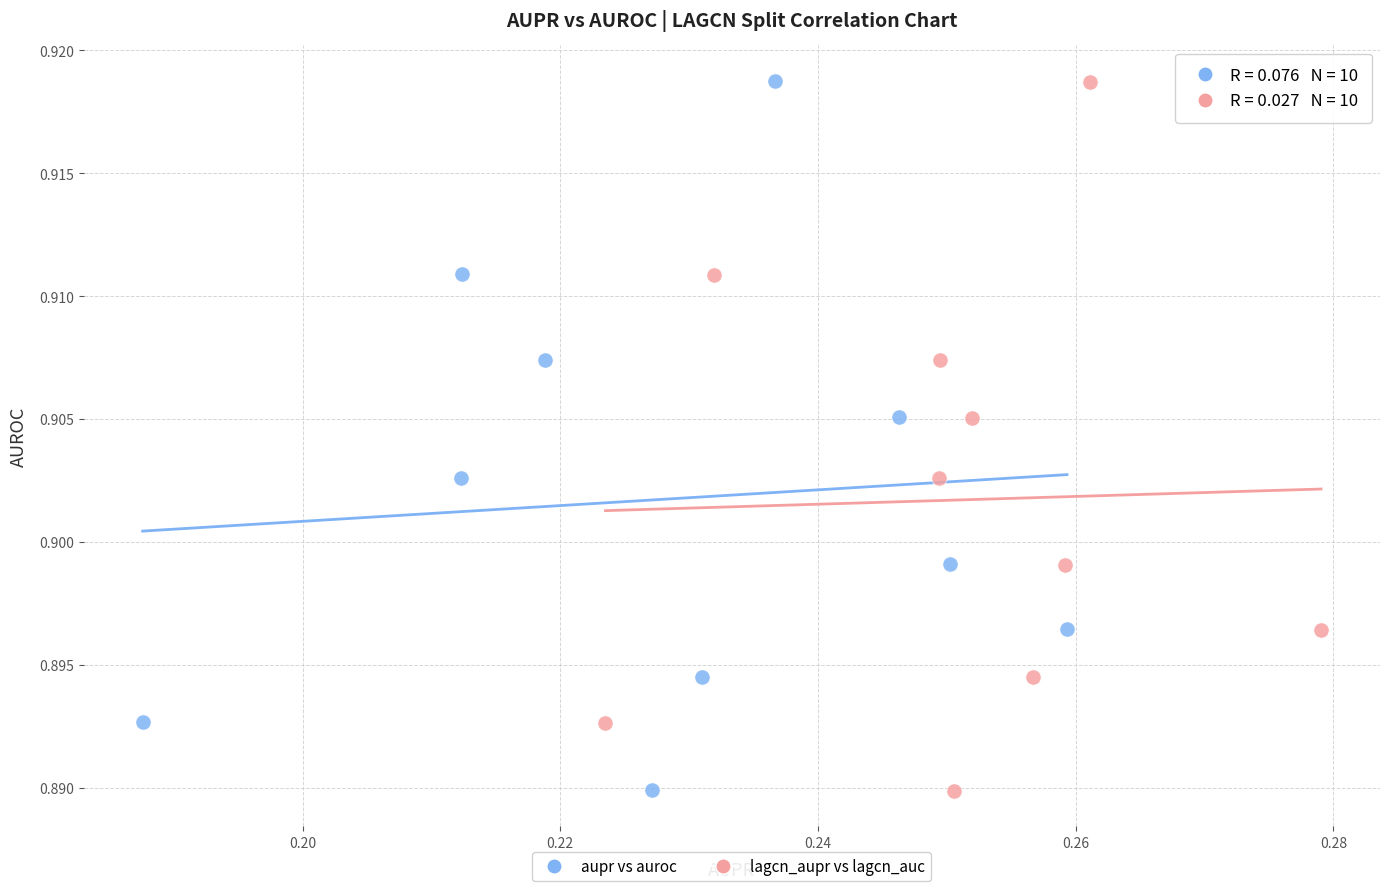

Which series has the widest spread of Y values?

lagcn_aupr vs lagcn_auc